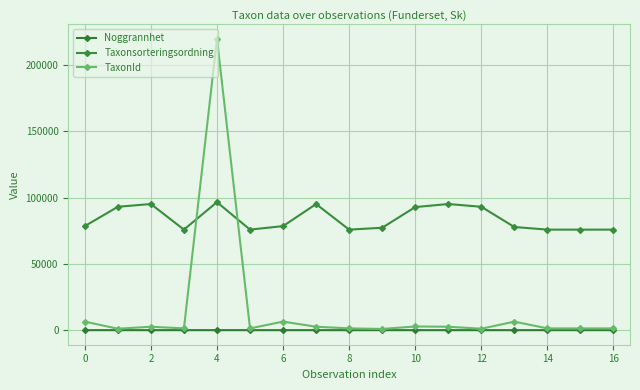

What is the maximum value for TaxonId?

219880